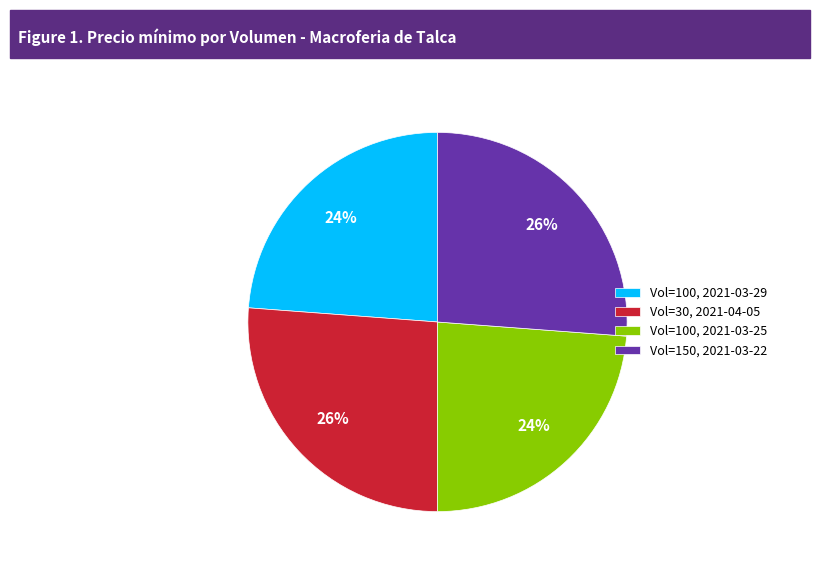

Between Vol=150, 2021-03-22 and Vol=100, 2021-03-29, which is larger?

Vol=150, 2021-03-22